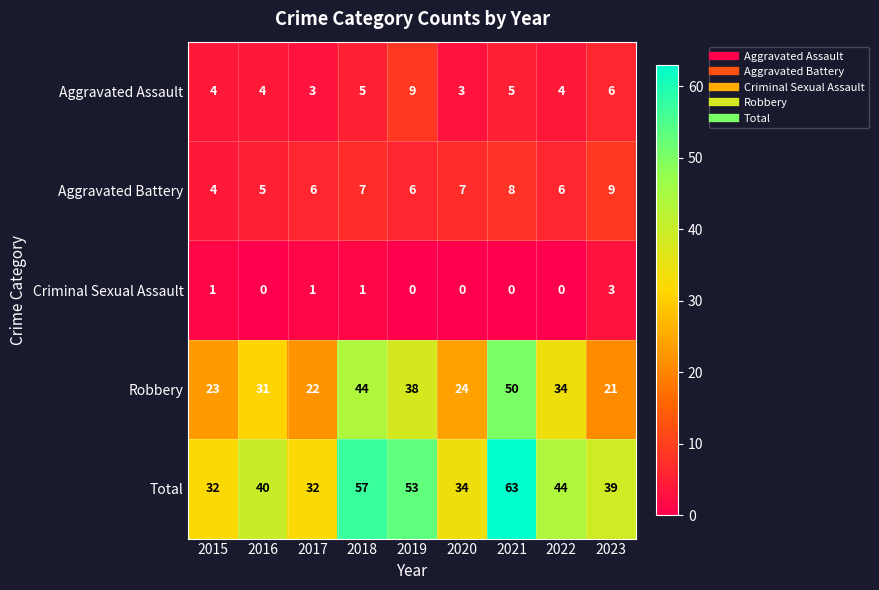

How many Aggravated Assault values are between 4 and 5?

5